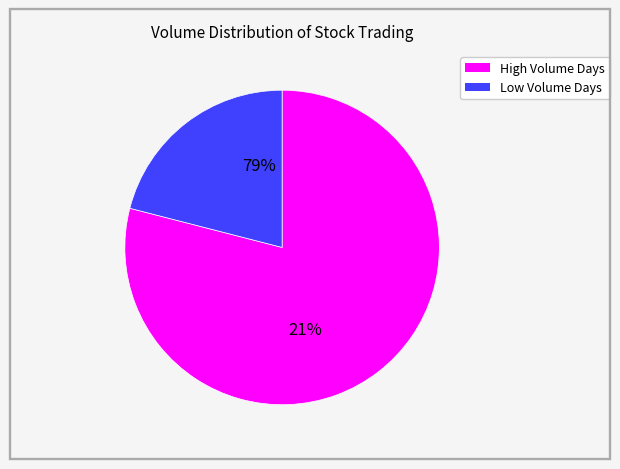

Is 2007-06-06 the majority of the pie?

No